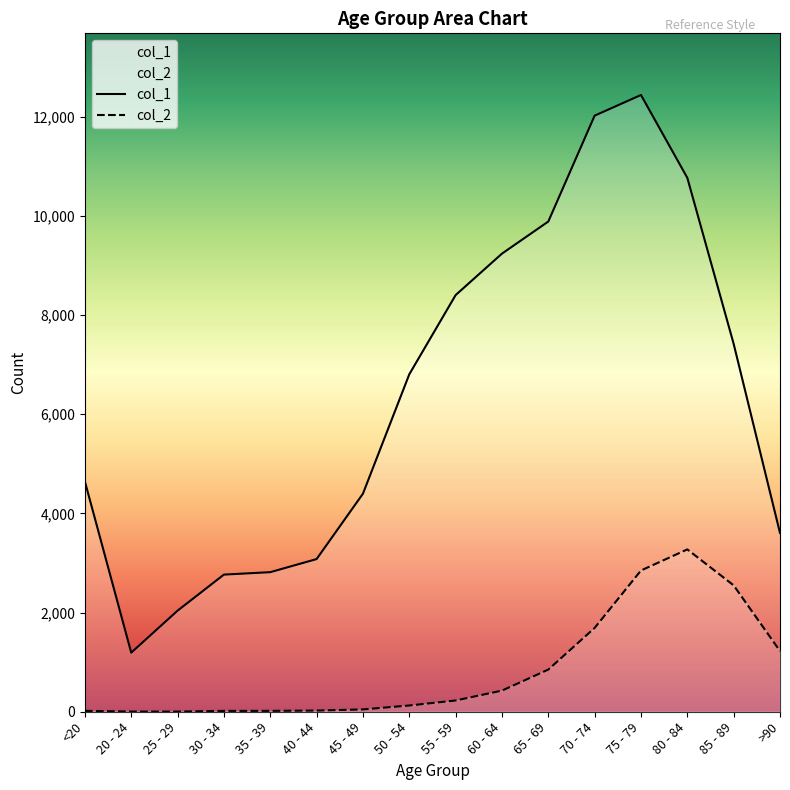

How many data points in col_2 are less than 227?

8